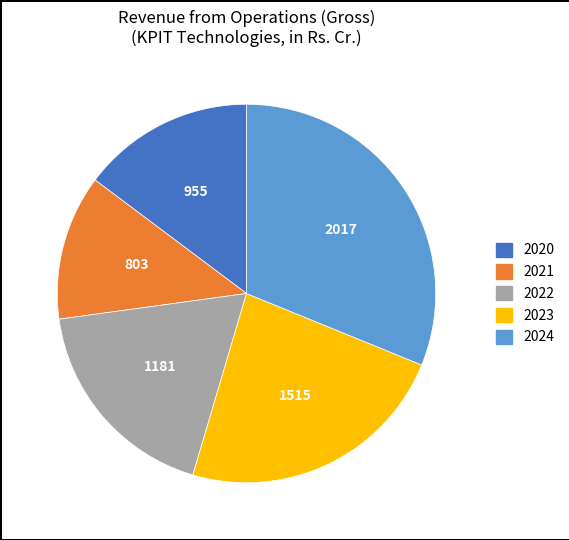

Between 2024 and 2023, which is larger?

2024